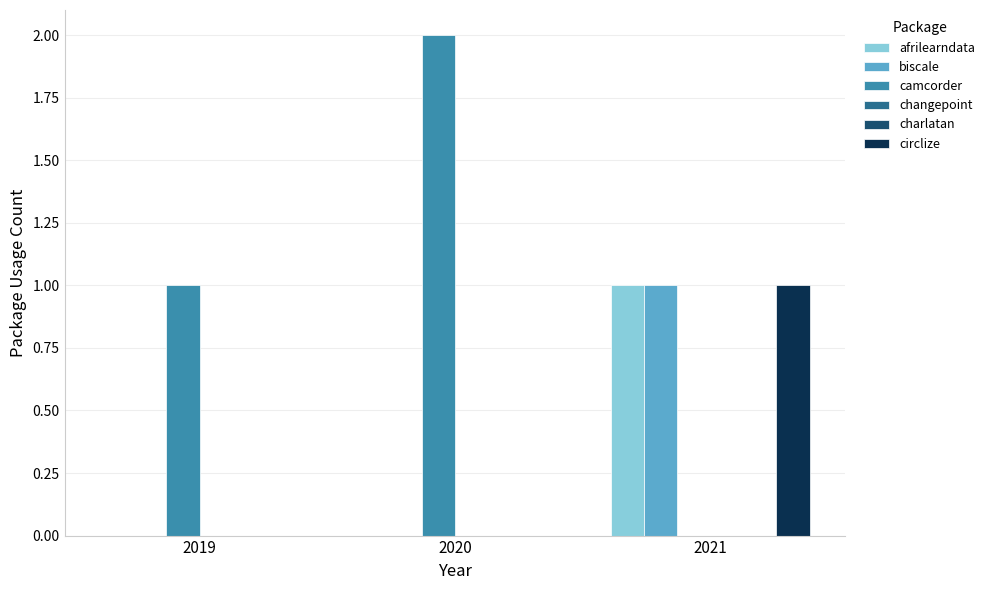

Which series changed the most between 2019 and 2020?

camcorder